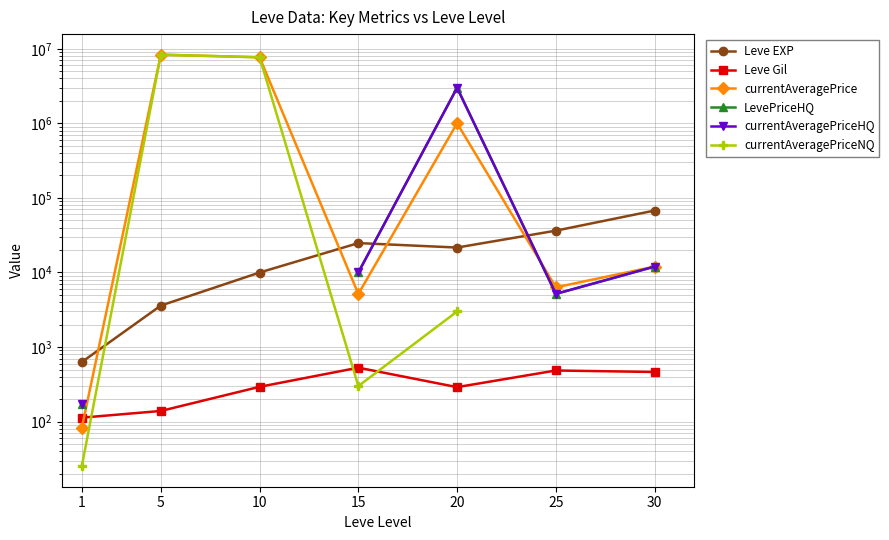

Where is the first local minimum for currentAveragePrice?

15